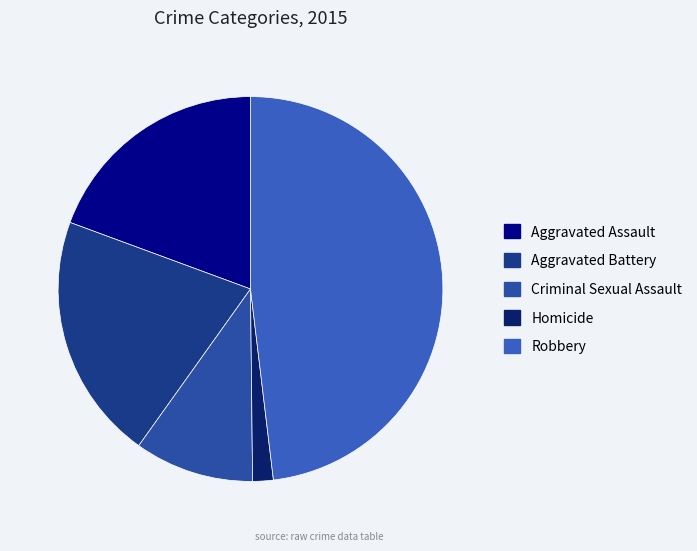

The Criminal Sexual Assault slice represents 10% of the pie. True or false?

True